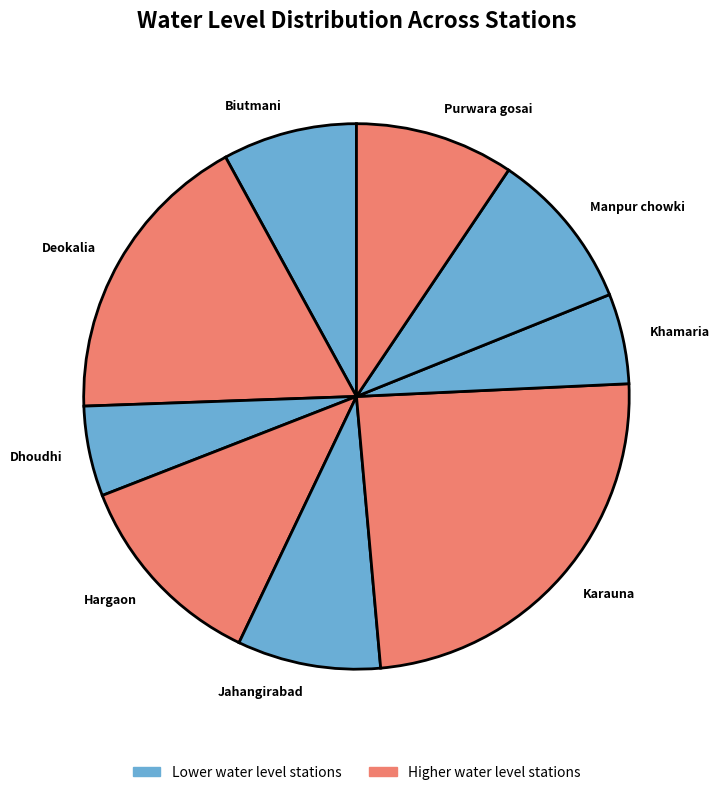

Is there a majority slice in this chart?

No